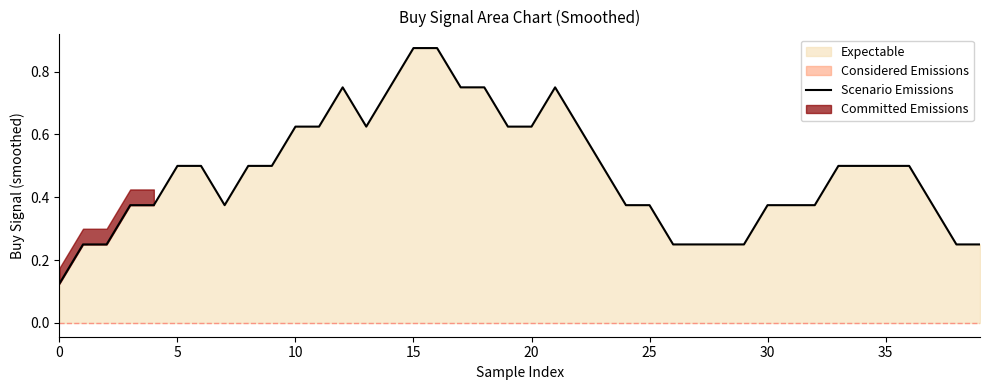

What is the label of the 26th point from the left?

25